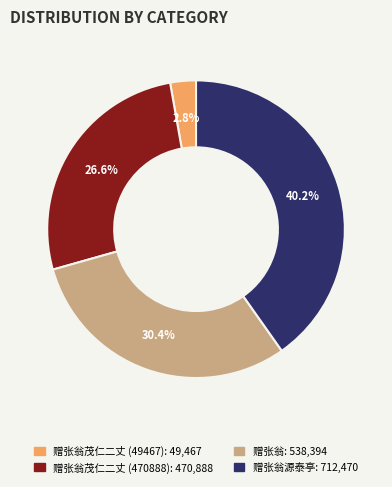

Does any single category account for the majority?

No